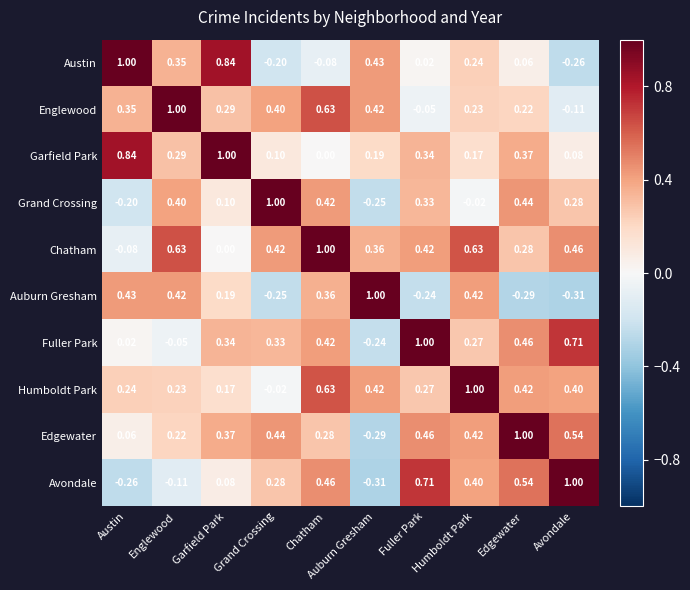

Which category has the lowest value in the Grand Crossing series?

Auburn Gresham